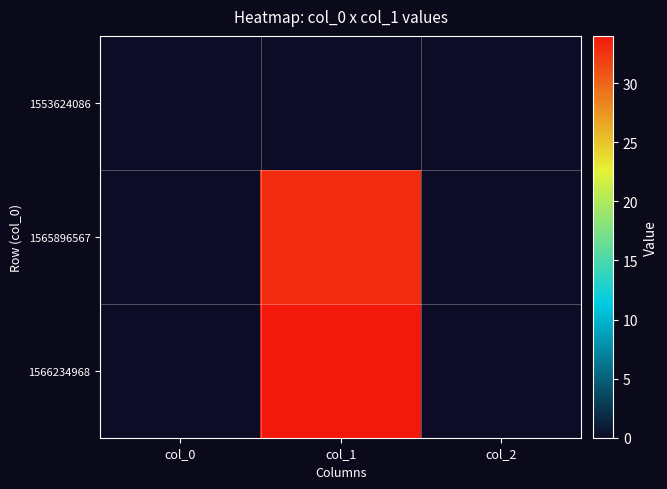

Count the number of categories in the chart.

3